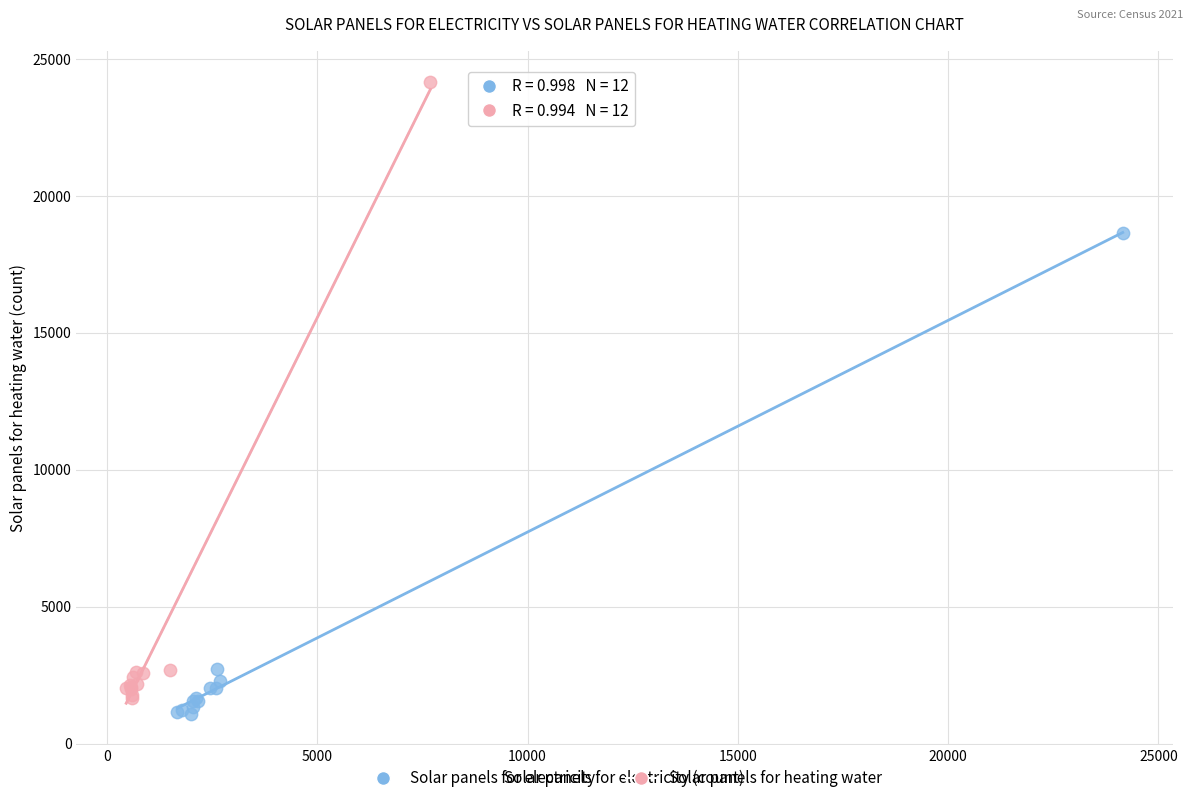

Which series has the largest Y range (max minus min)?

Solar panels for heating water